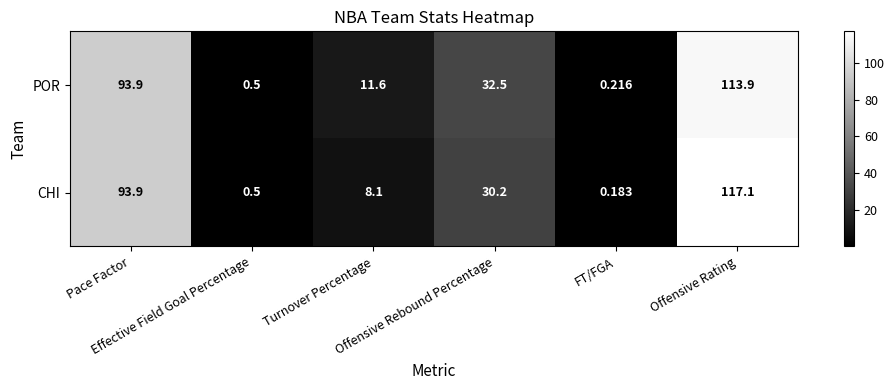

Which series has the largest range (max minus min)?

CHI